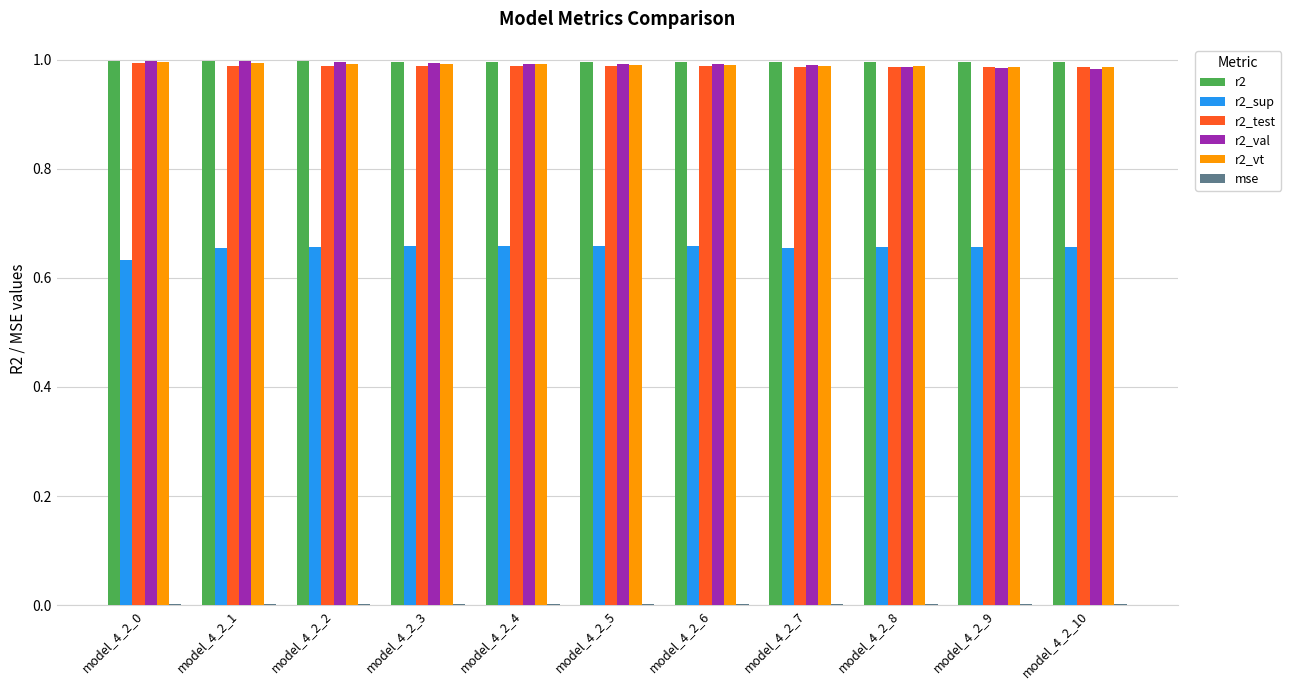

What is the total value across all series at model_4_2_5?

4.6